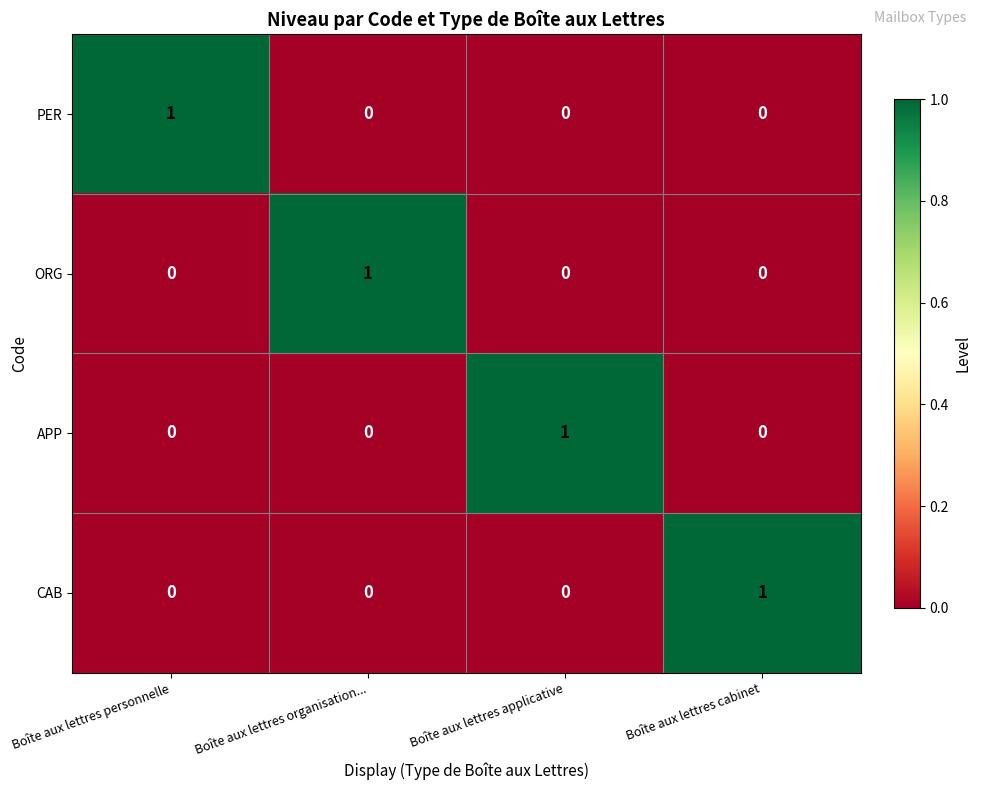

Which category has the highest value in the PER series?

Boîte aux lettres personnelle